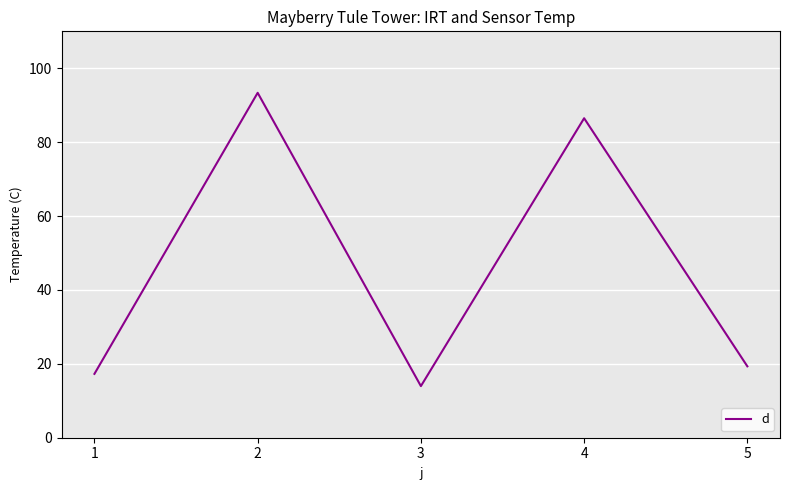

What is the minimum value shown in the chart?

14.0